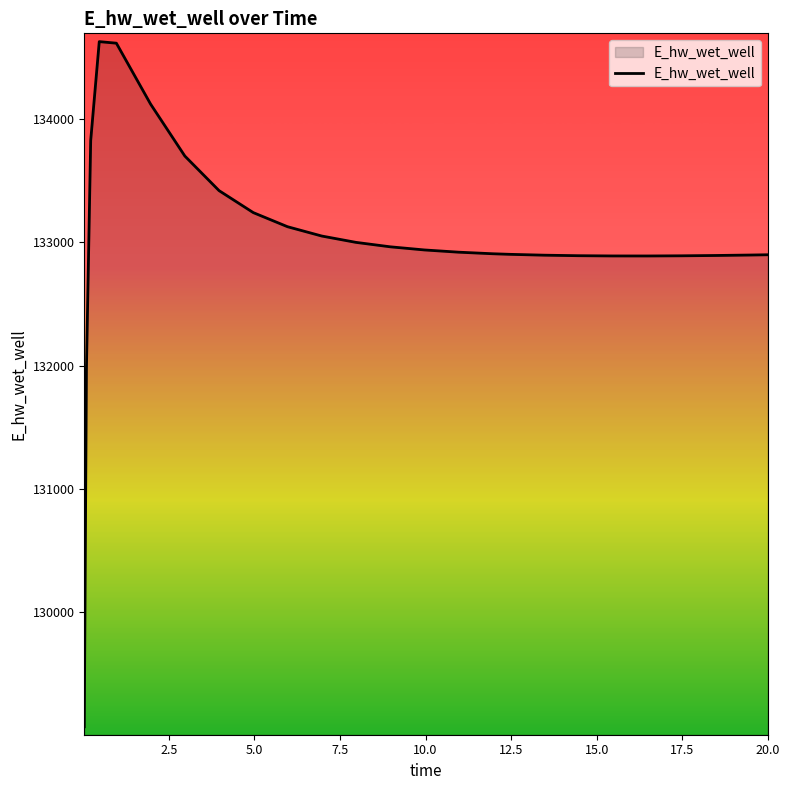

Does the chart have visible grid lines?

No